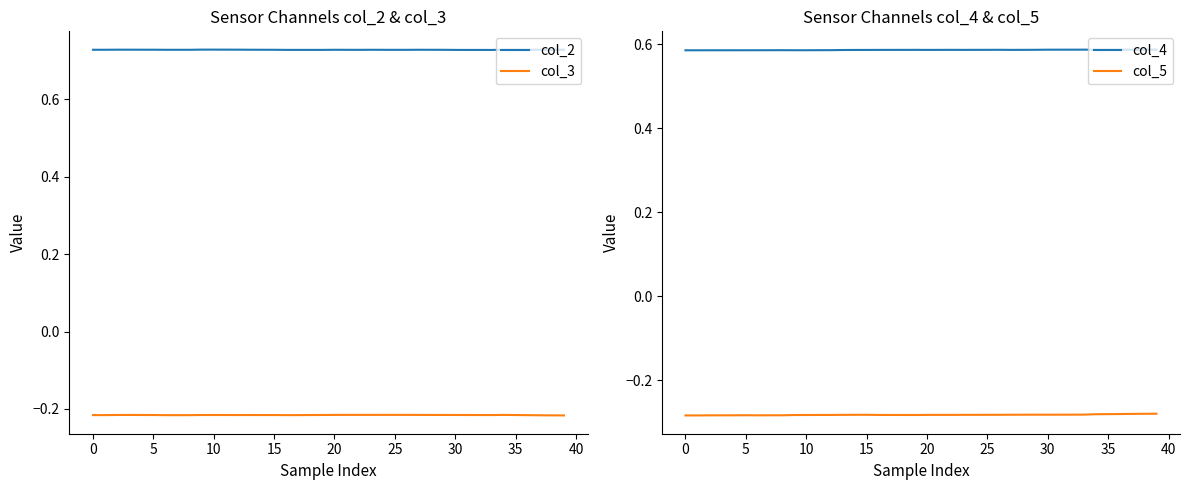

How many data points does each series have?

40